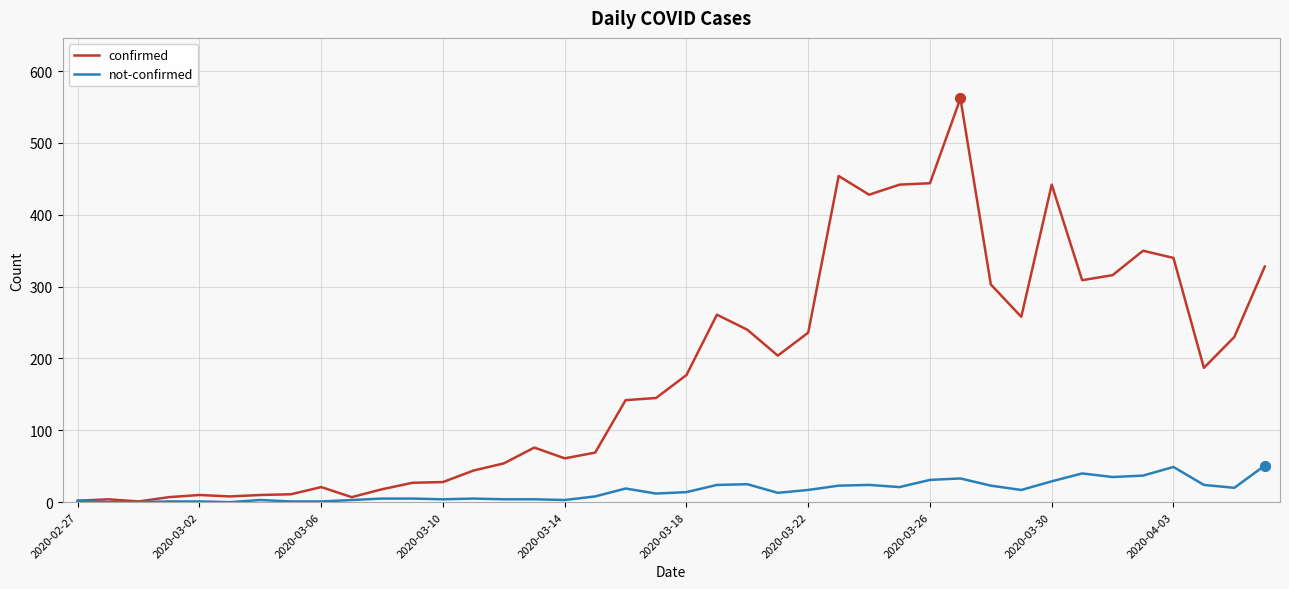

What are all the series names shown in the legend?

confirmed, not-confirmed